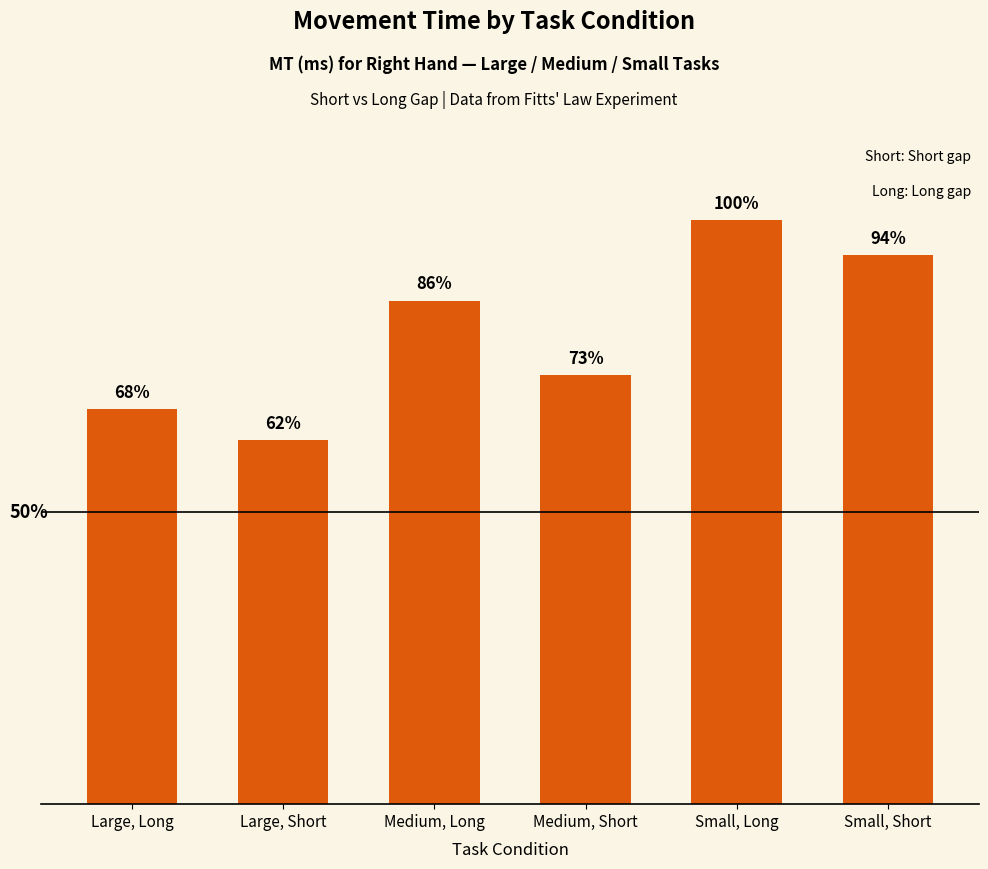

What value does the data have at Medium, Short?

715.2